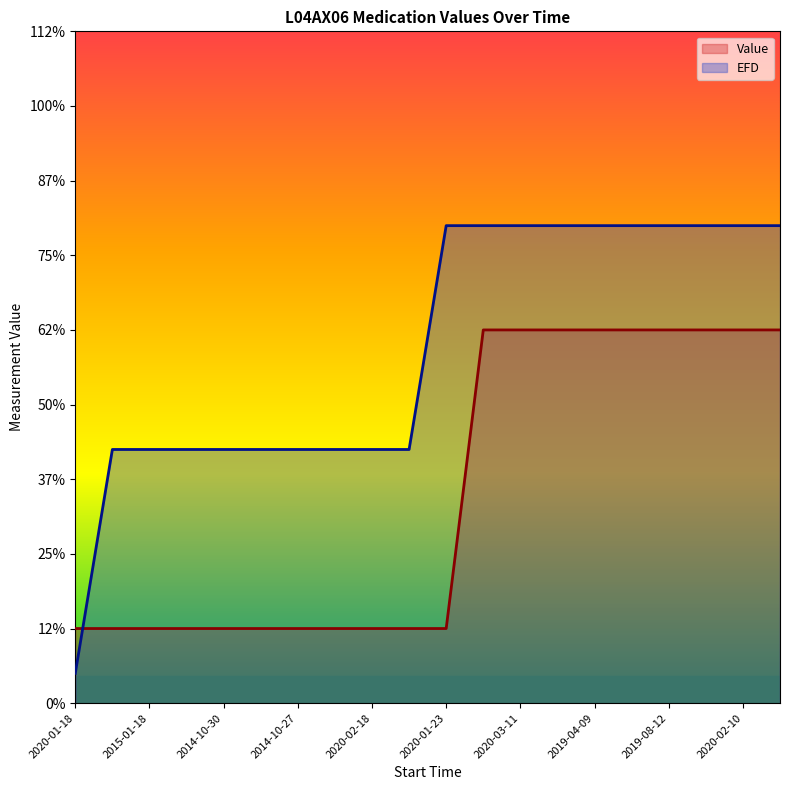

Count the number of categories in the chart.

20